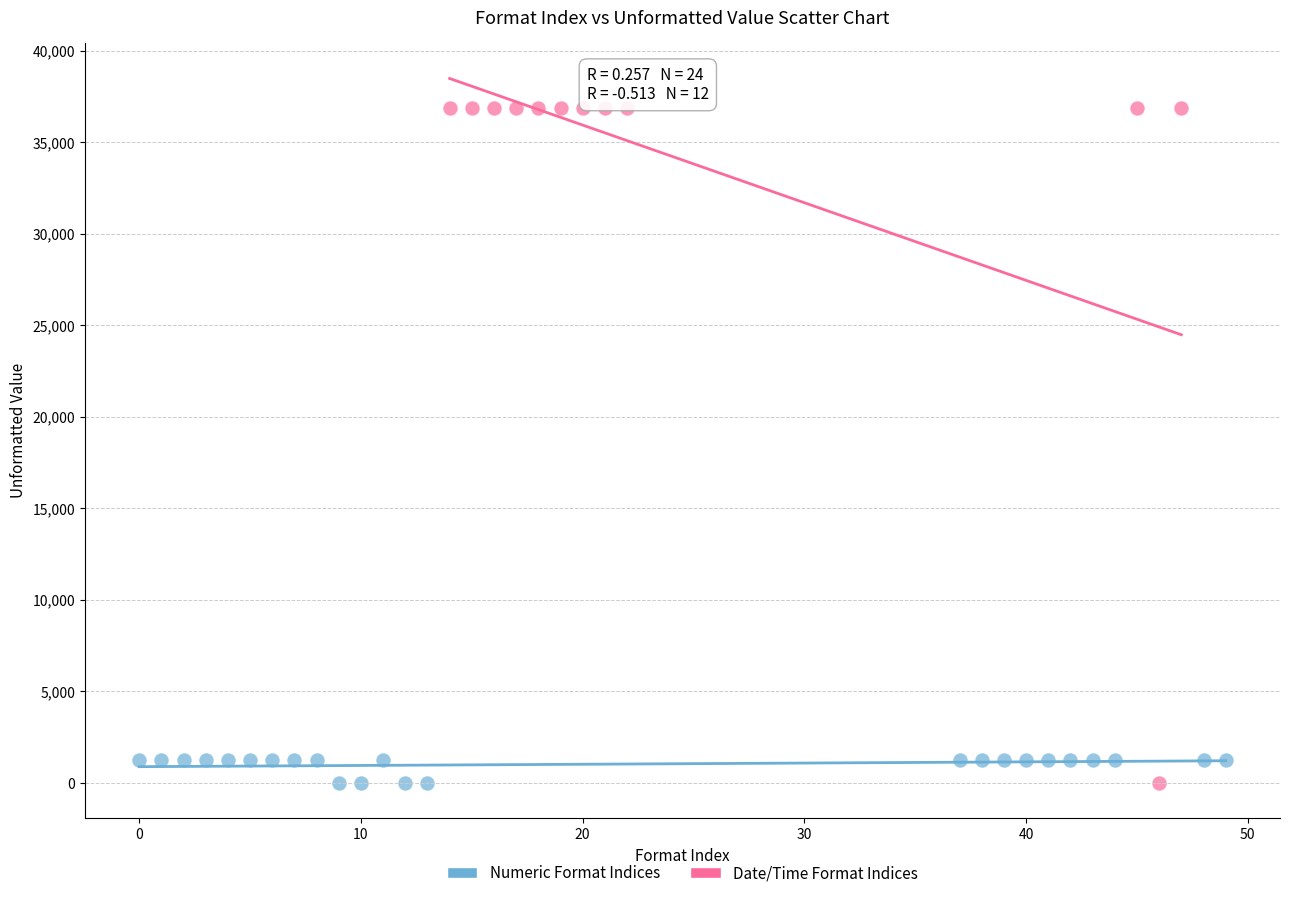

Which series contains the highest Y value?

Date/Time Format Indices